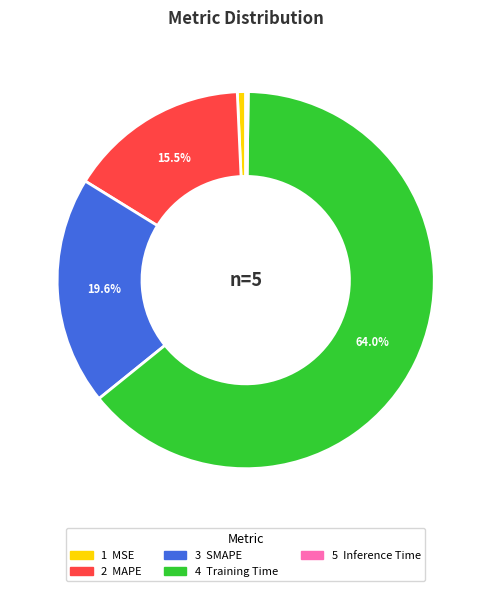

Does any single category account for the majority?

Yes